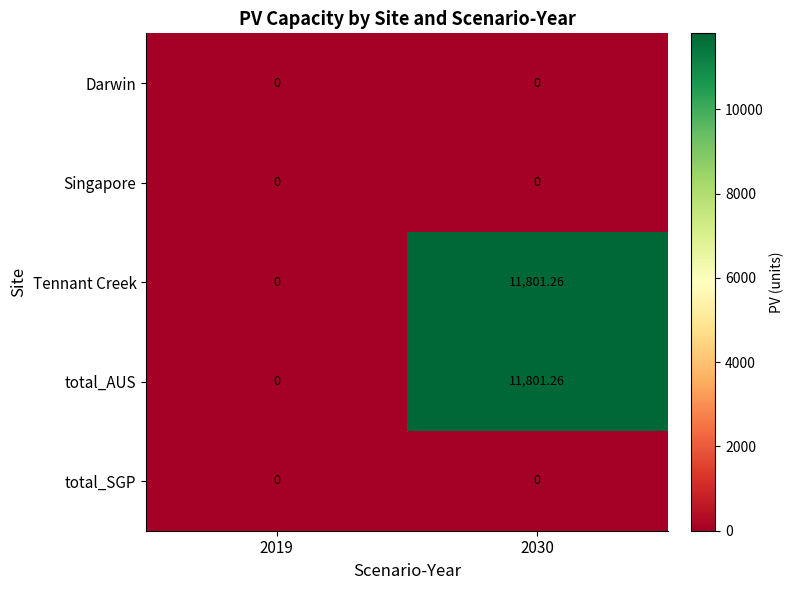

Is the value of Tennant Creek at 2030 greater than the value of Singapore at 2019?

Yes